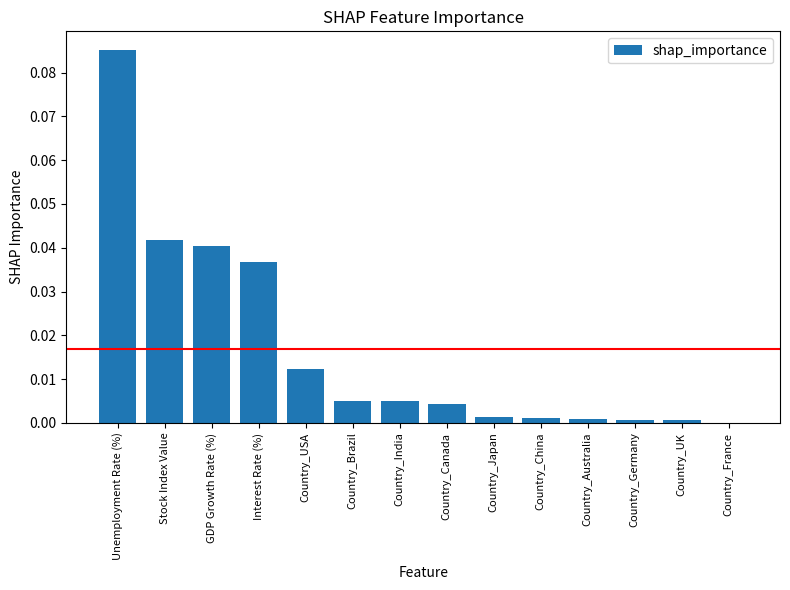

The chart shows a value of 0.0 at Country_China. True or false?

True